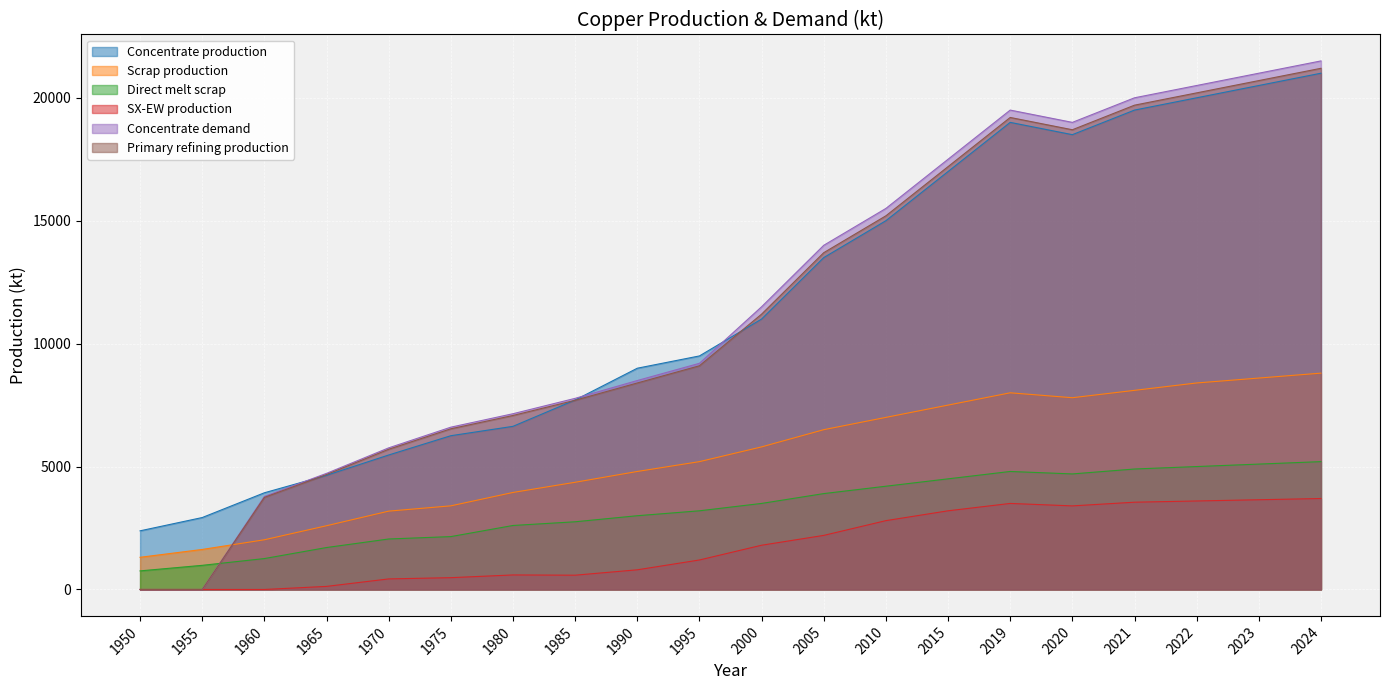

Which category has the highest value in the SX-EW production series?

2024